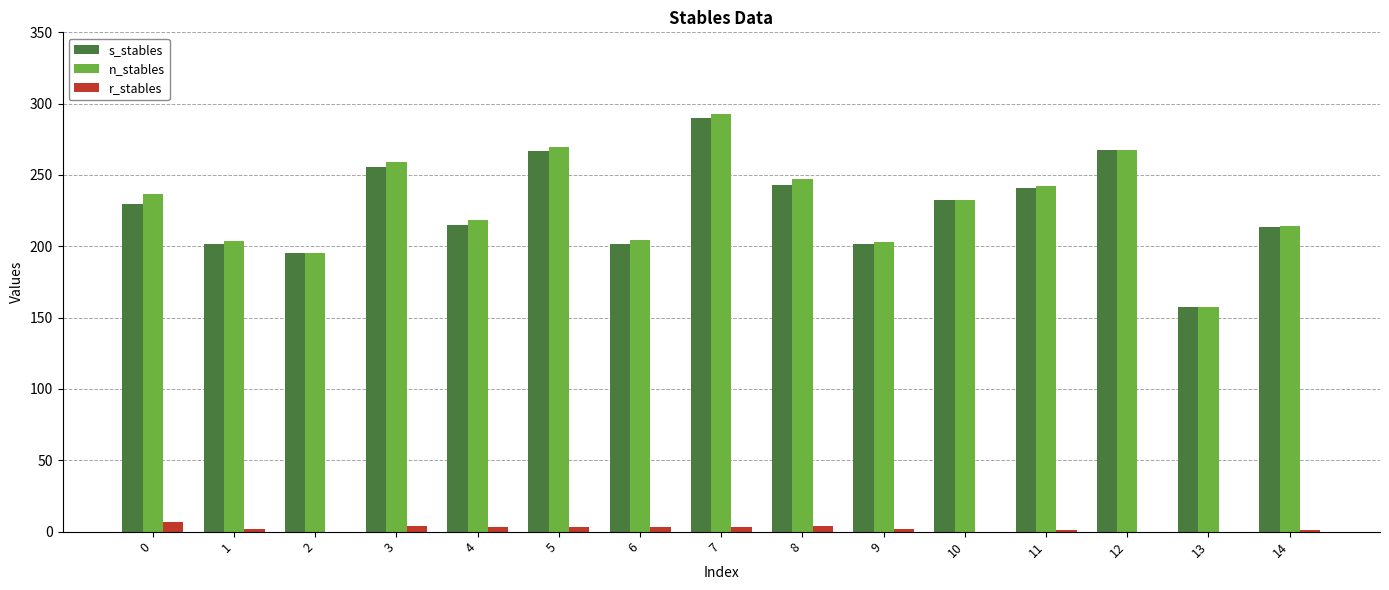

How many groups of bars are there?

15